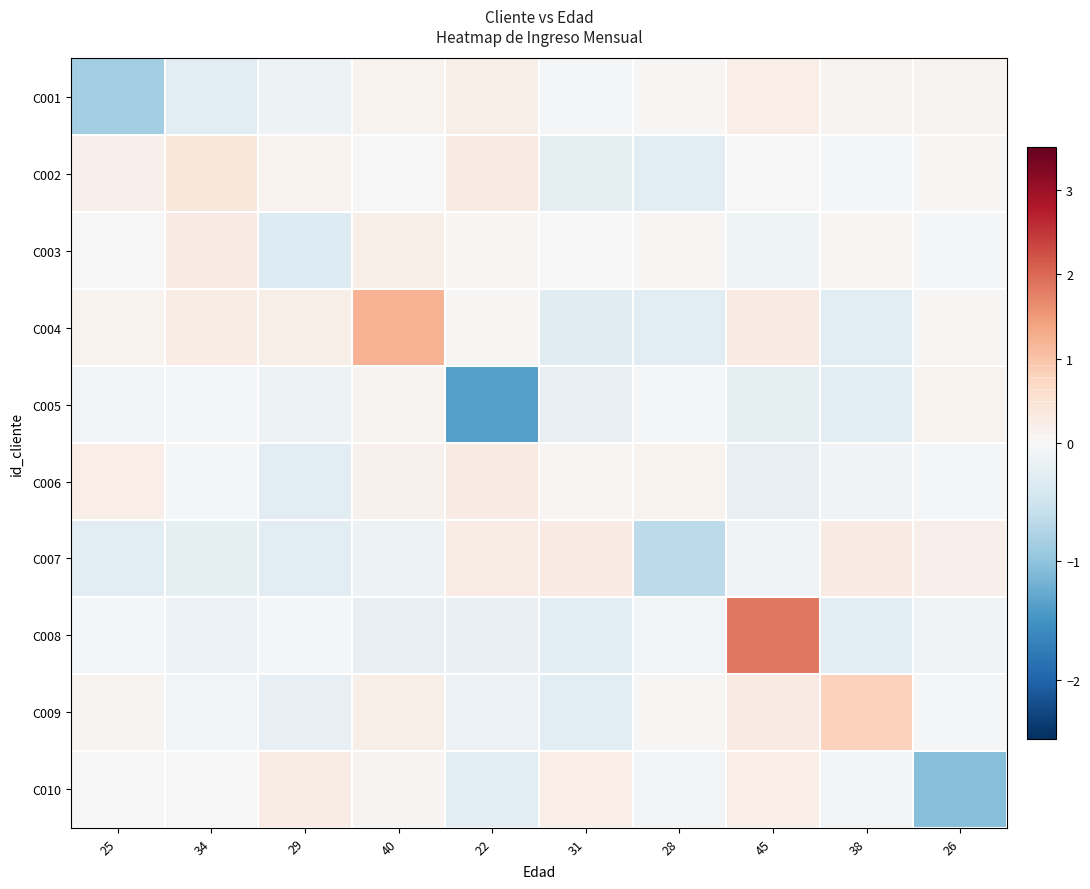

Which category has the highest value across all series?

45